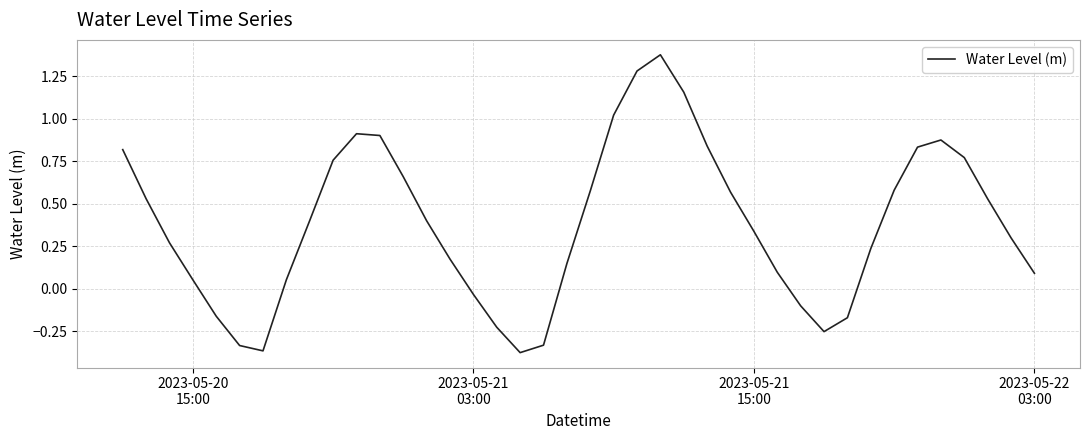

What is the difference between the maximum and minimum values?

1.8